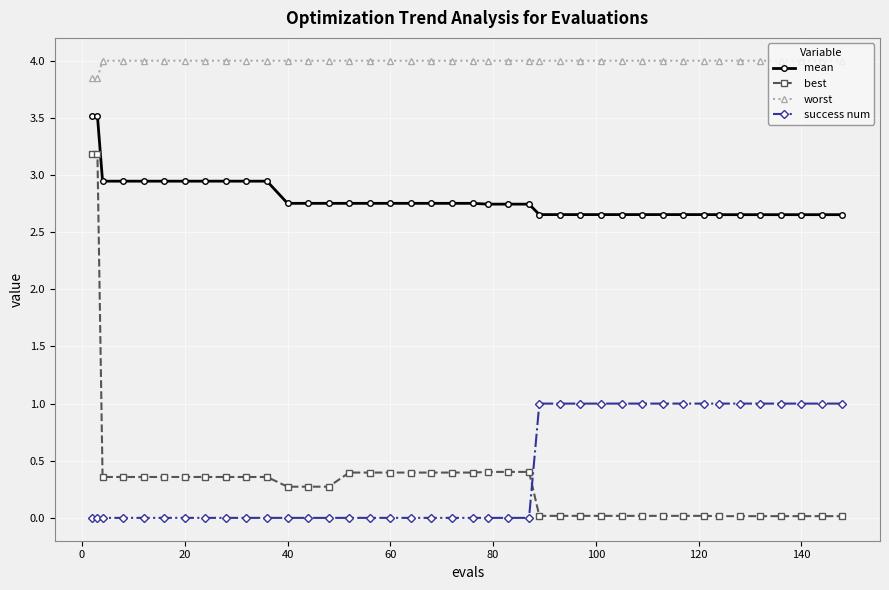

What is the greatest value displayed?

4.0